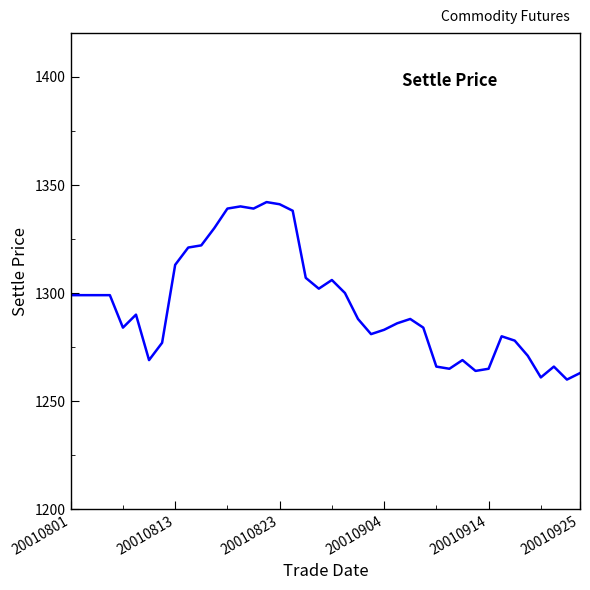

What is the minimum value shown in the chart?

1260